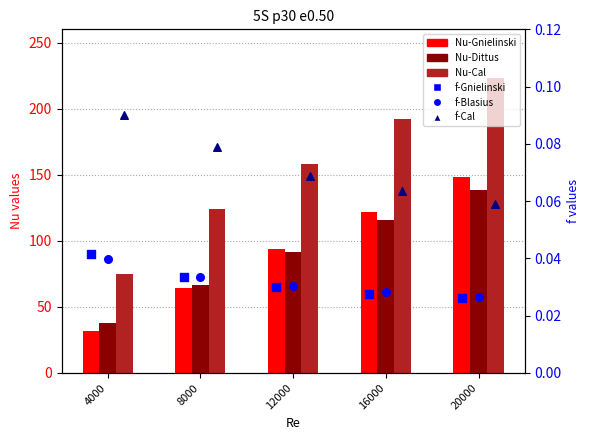

Which series contains the lowest Y value?

f-Gnielinski